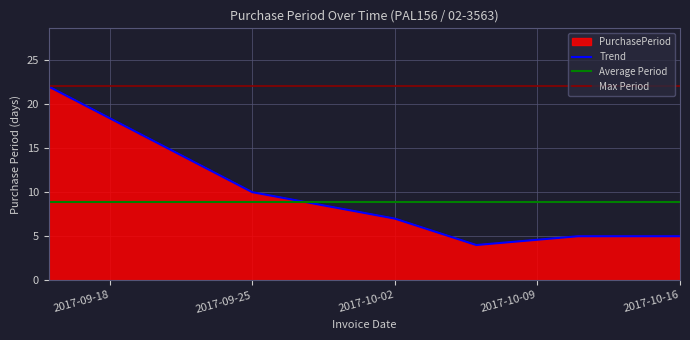

Reading left to right, what are all the values shown in this chart?

22	10	7	4	5	5